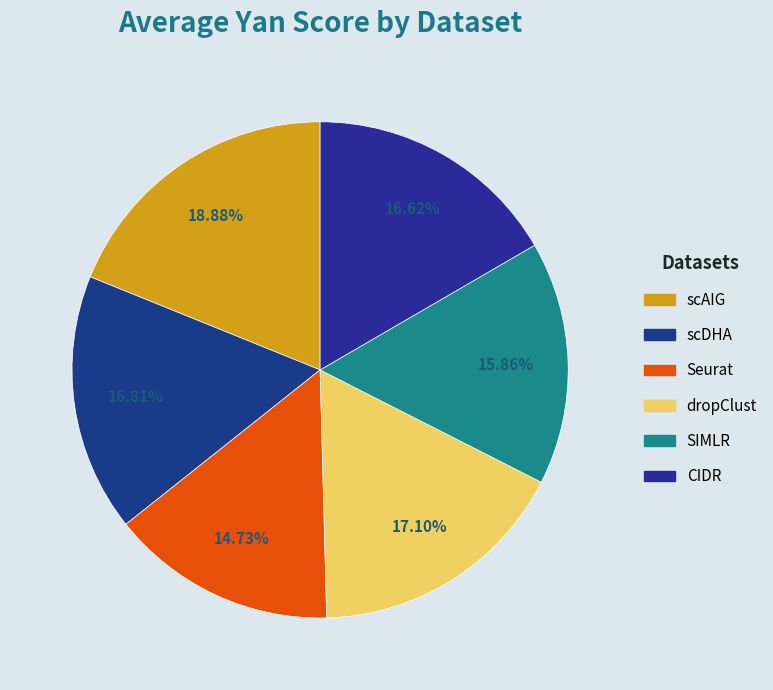

Count the number of slices in the pie.

6